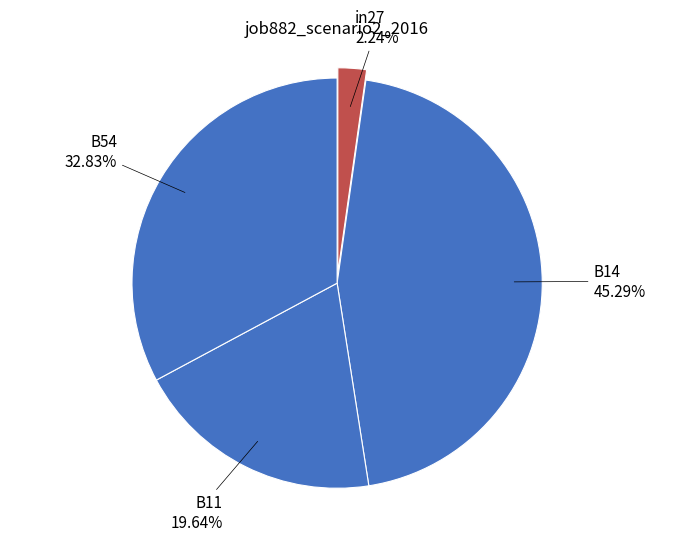

Is the sum of B11 and B14 greater than half?

Yes